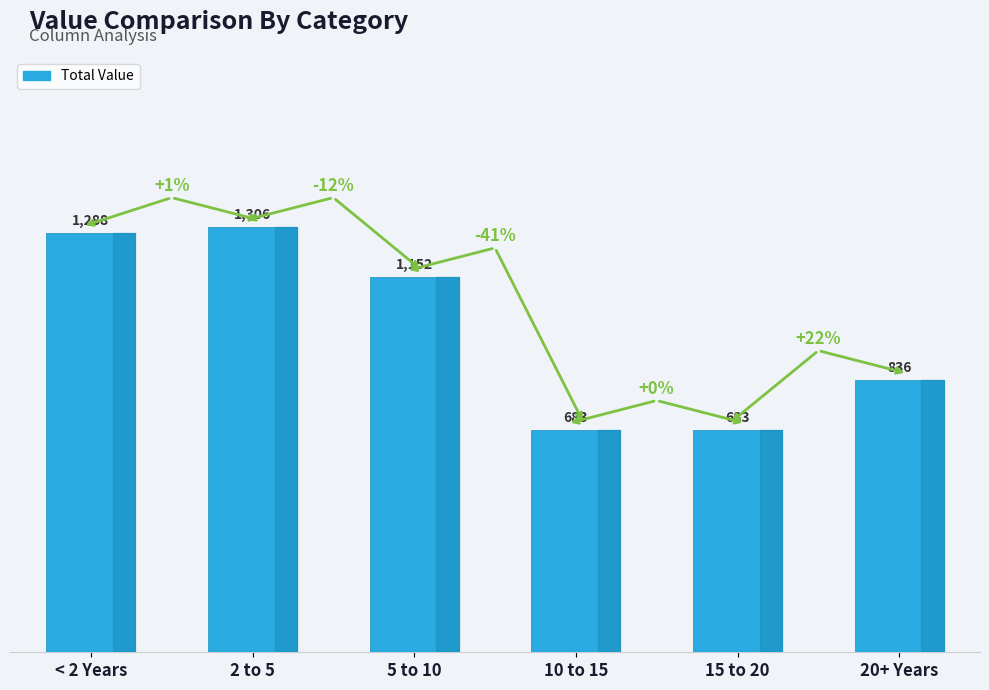

What is the label of the 2nd bar from the left?

2 to 5